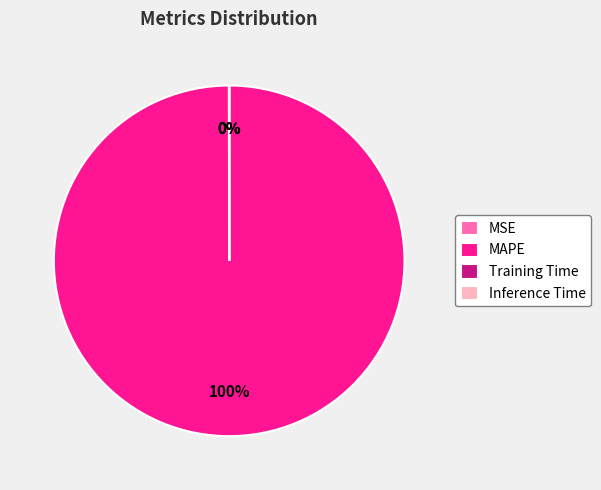

To the nearest percent, what is the average slice percentage?

25%